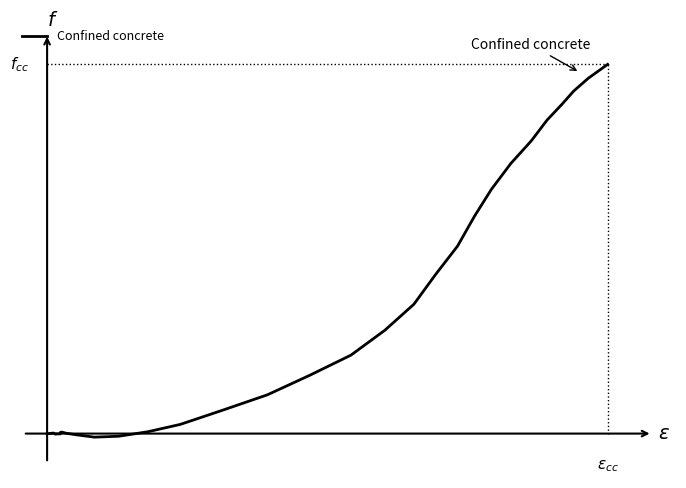

True or false: there are more than 2 points higher than both neighbors.

False